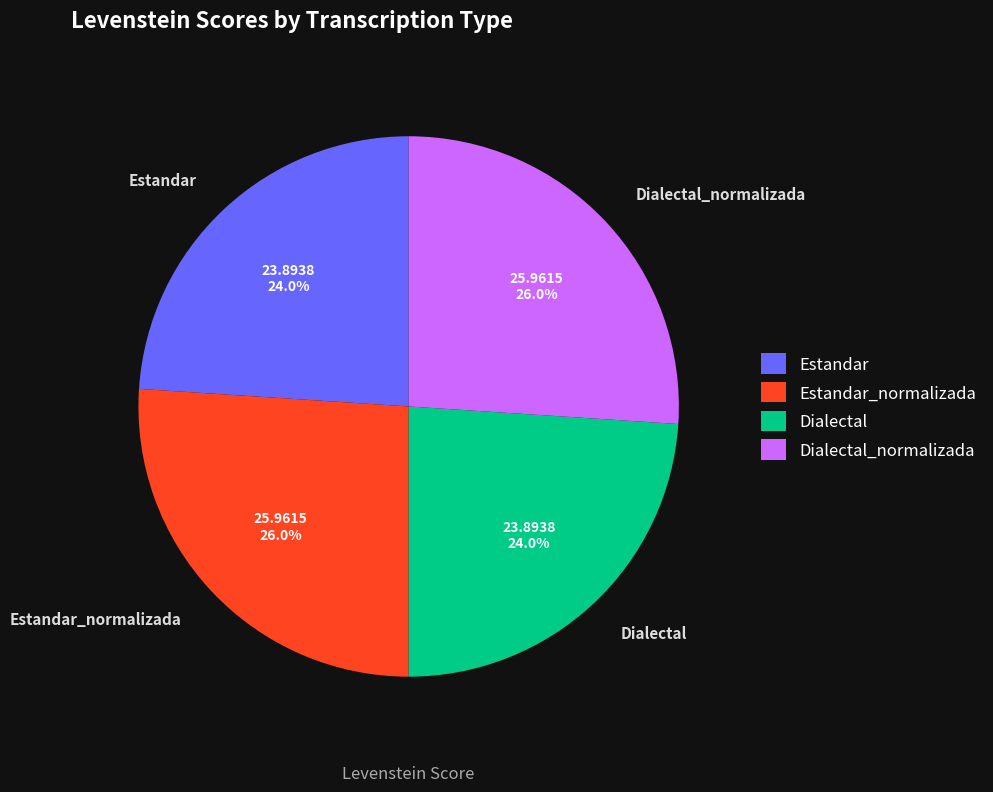

Does Dialectal_normalizada represent more than half of the total?

No